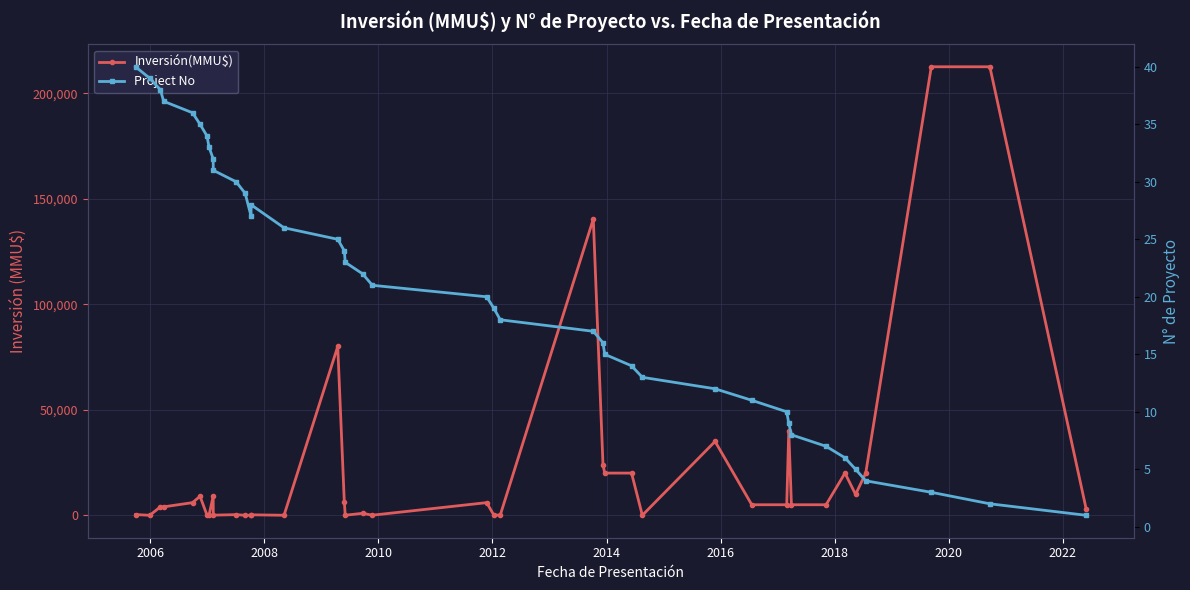

Is it true that Project No equals 10 at 21?

False